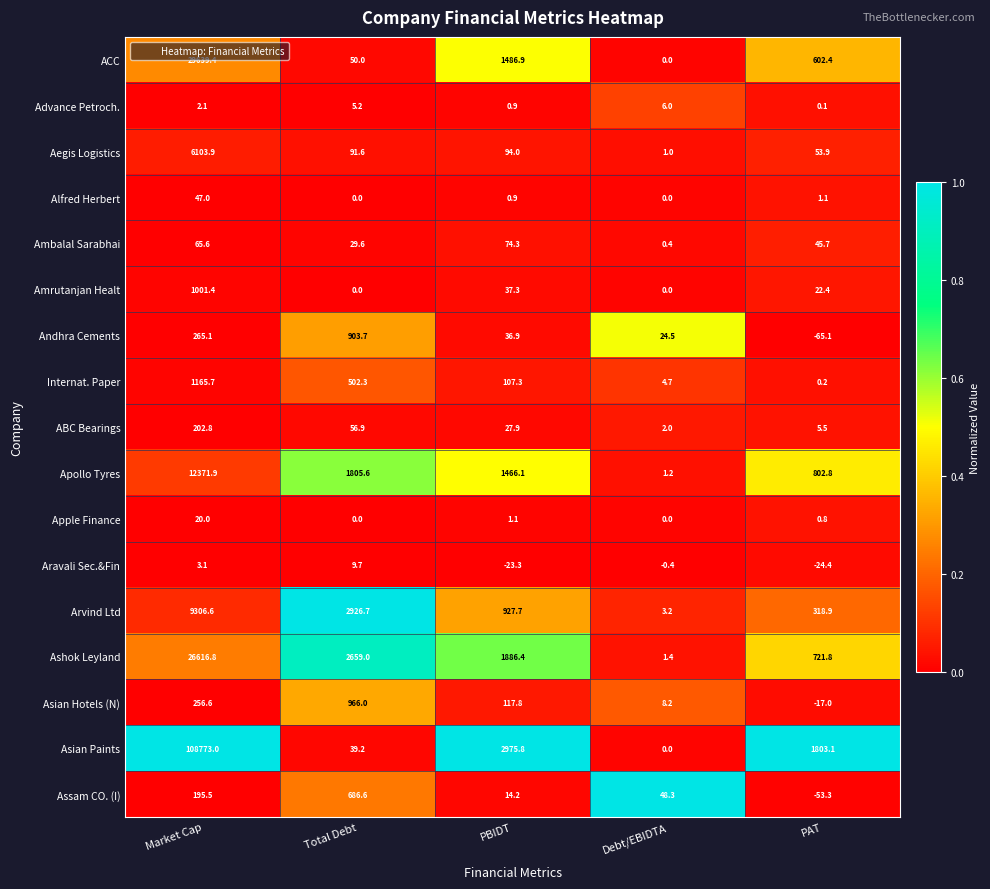

Which series has the largest range (max minus min)?

Asian Paints